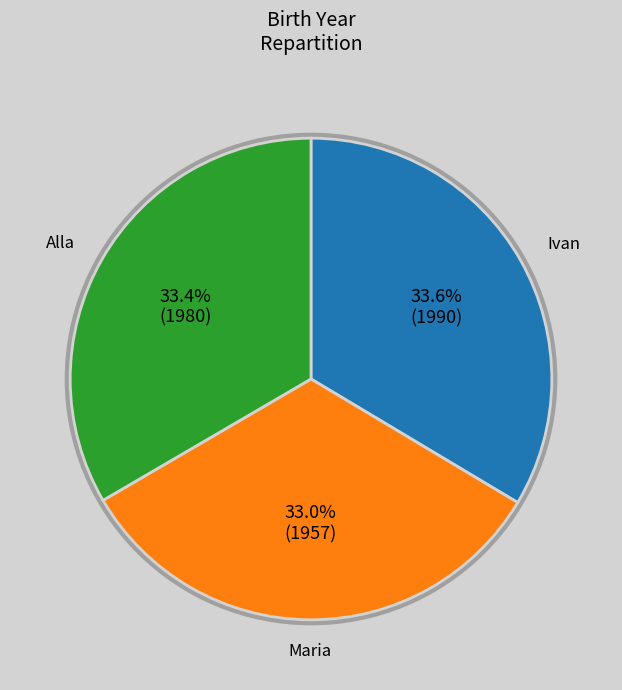

Which category has the smallest portion of the pie?

Maria